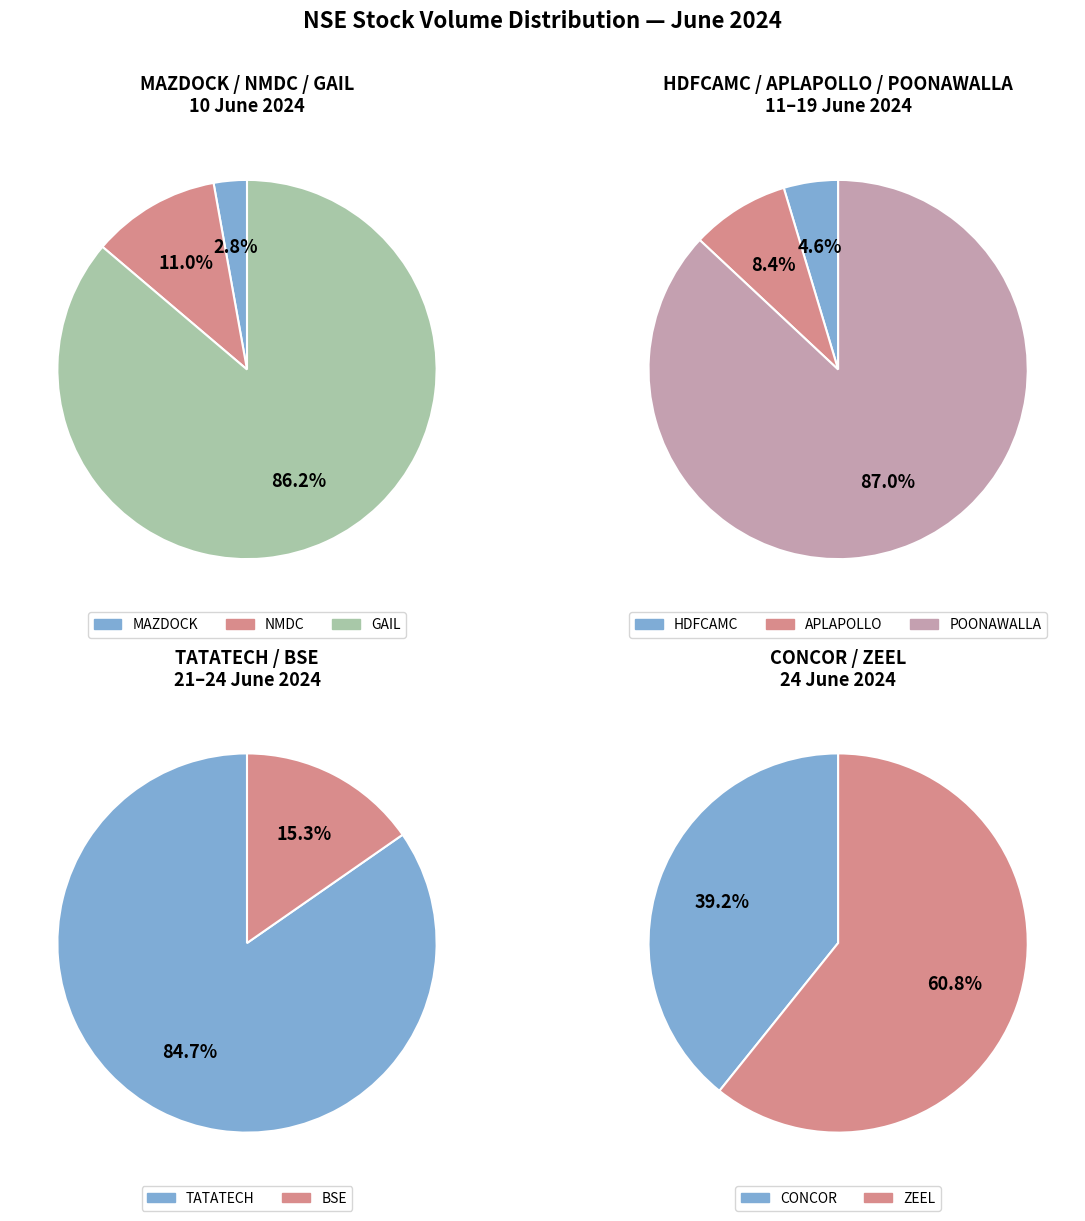

How many slices are in this pie chart?

10